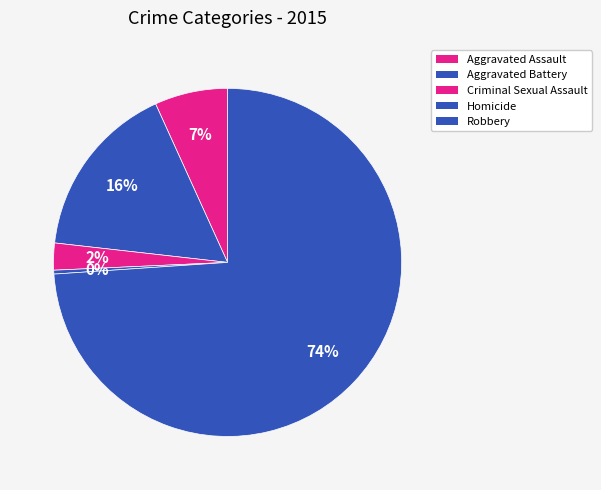

Which category accounts for the majority?

Robbery